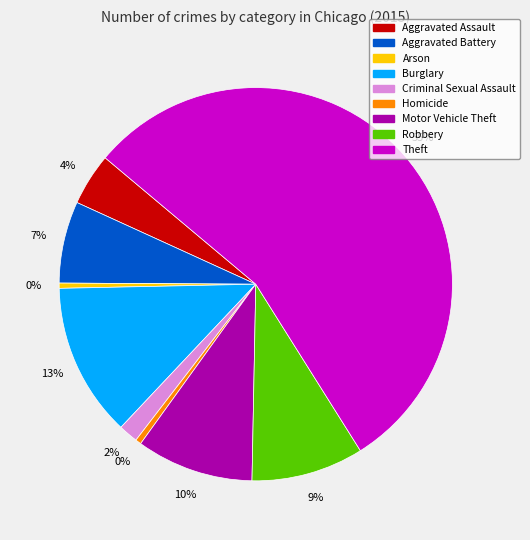

What is the majority slice?

Theft